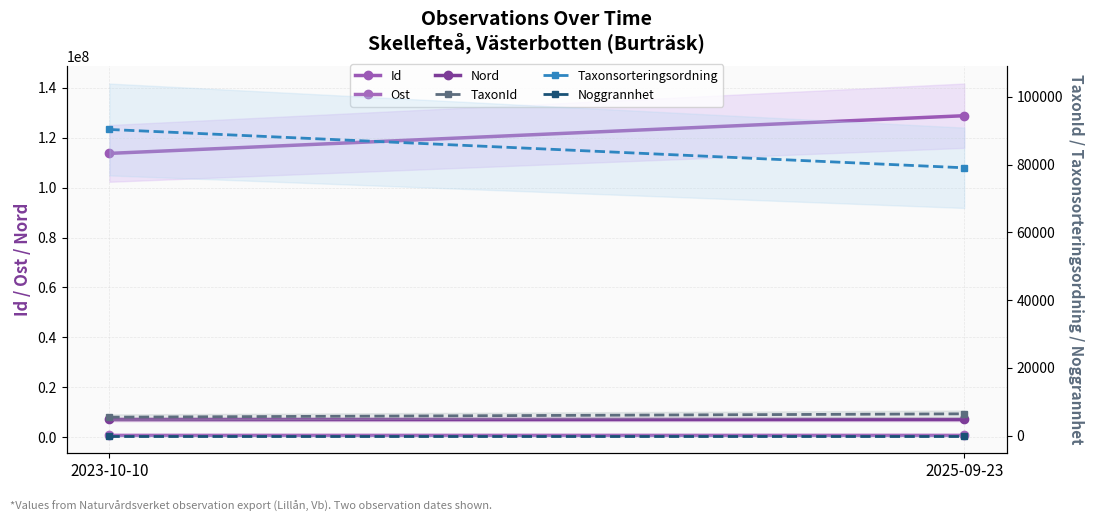

At 2025-09-23, list the series in order from largest to smallest.

Id, Nord, Ost, Taxonsorteringsordning, TaxonId, Noggrannhet